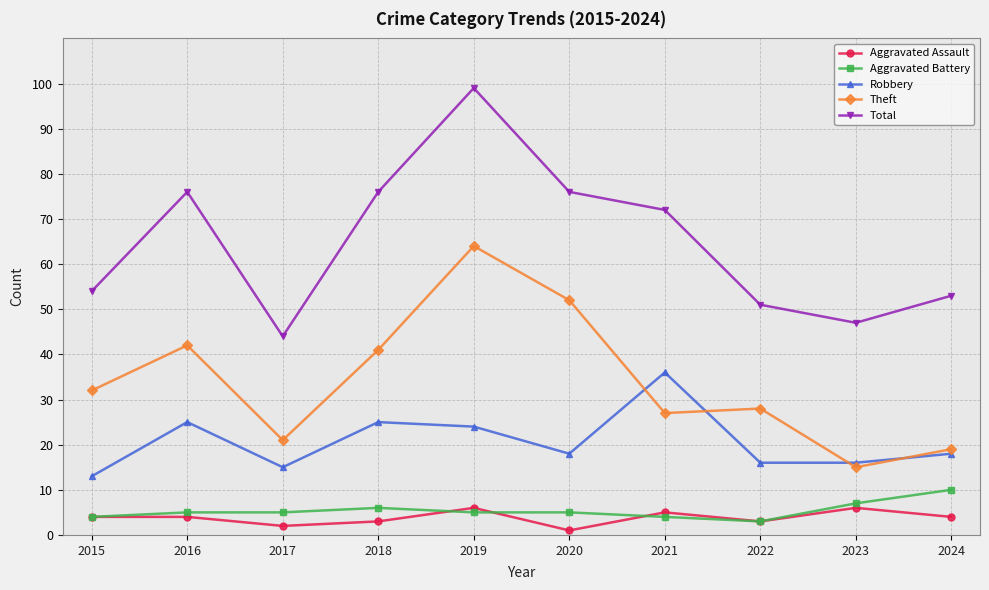

Does the chart display data point markers on the line(s)?

Yes